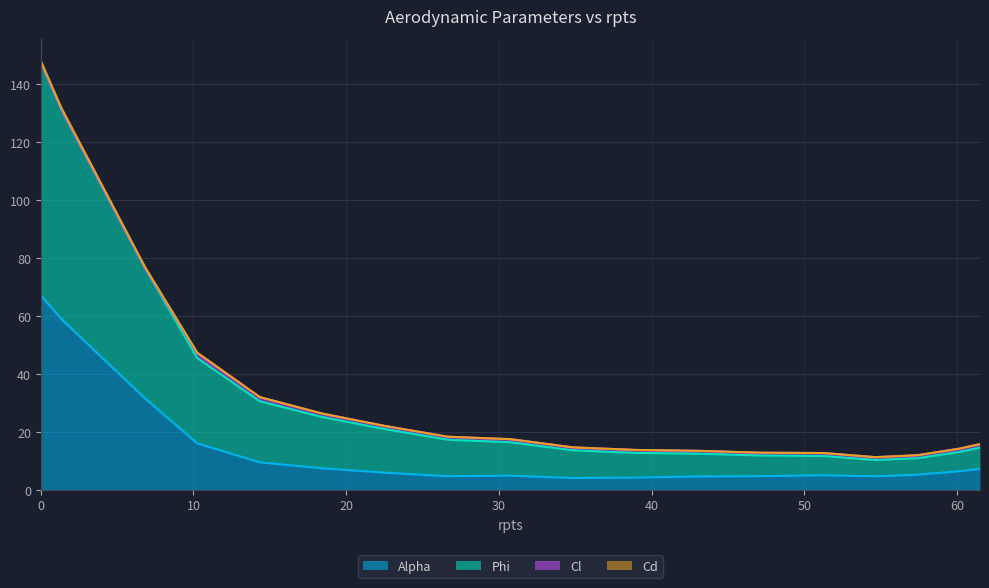

What is the minimum value for Alpha?

4.2